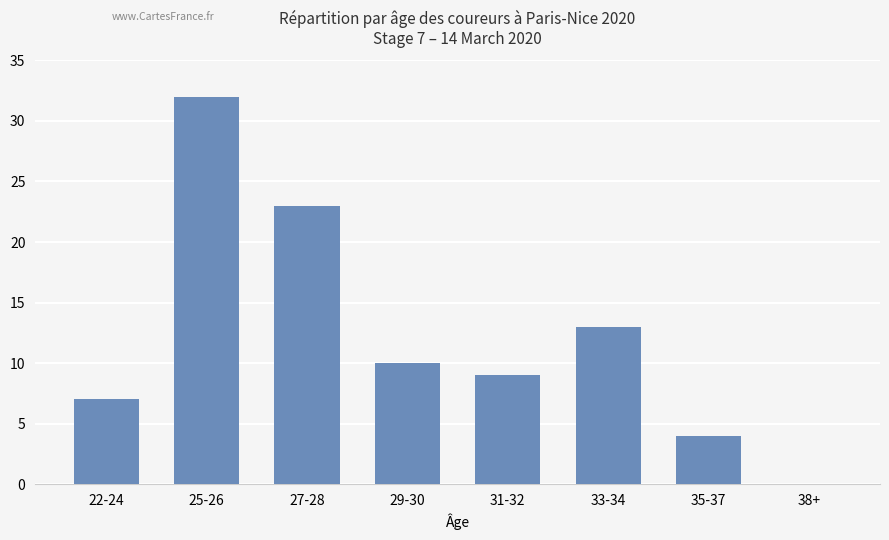

Are the bars grouped side by side (vs. stacked)?

No